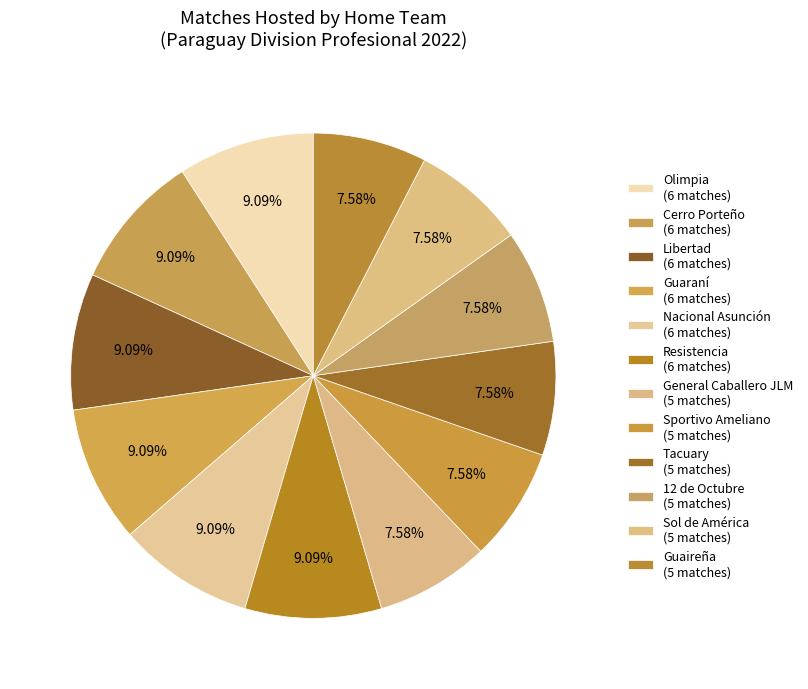

Is there any slice that represents more than half of the pie?

No